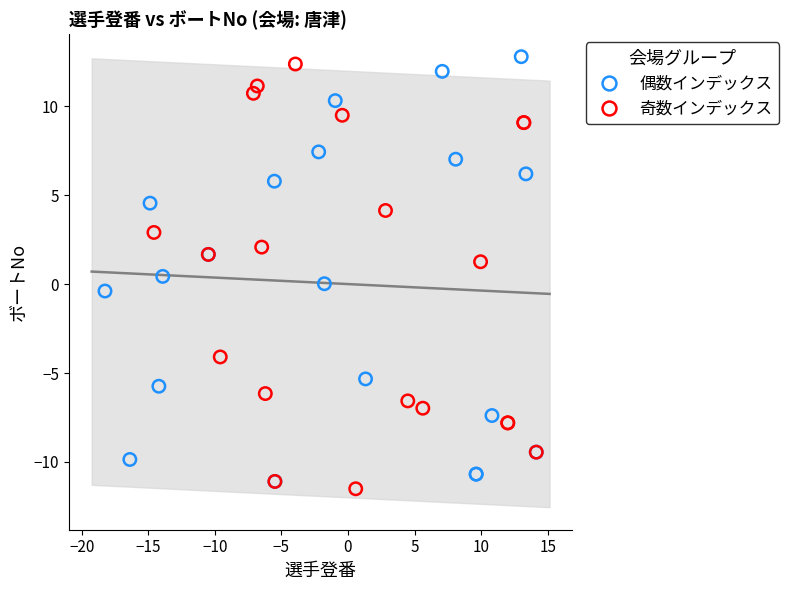

What are all the series names shown in the legend?

偶数インデックス, 奇数インデックス